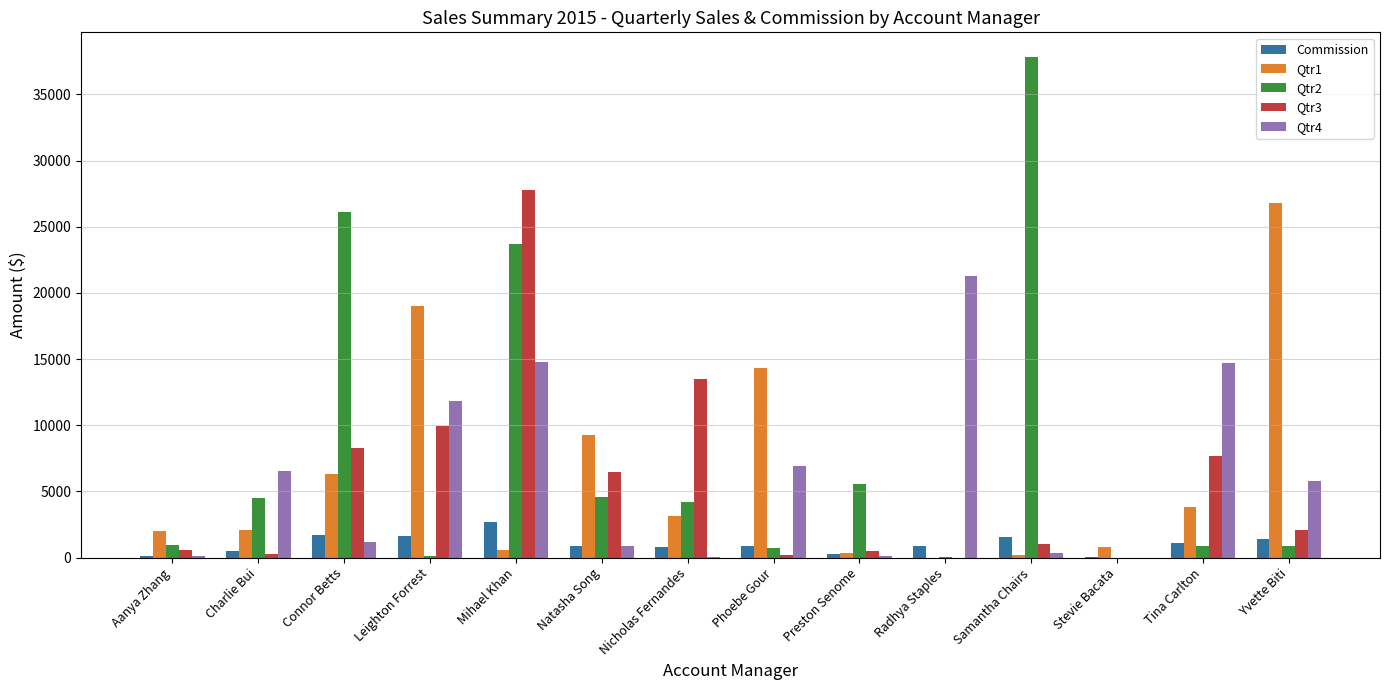

What is the spread (max minus min) of values at Yvette Biti?

25868.2